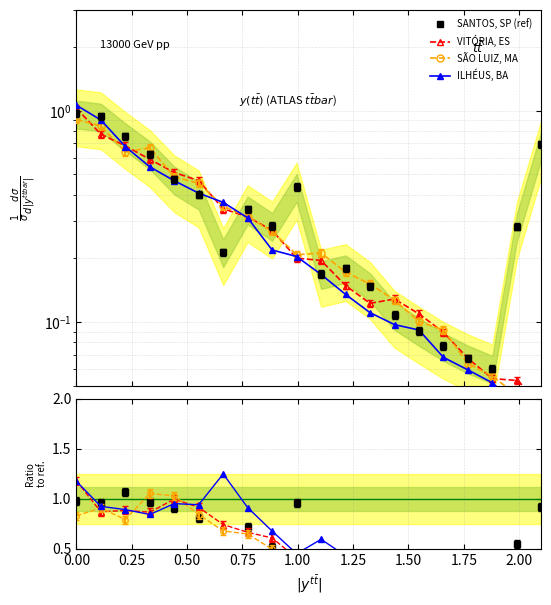

How many interior local valleys does the SANTOS, SP series have?

4